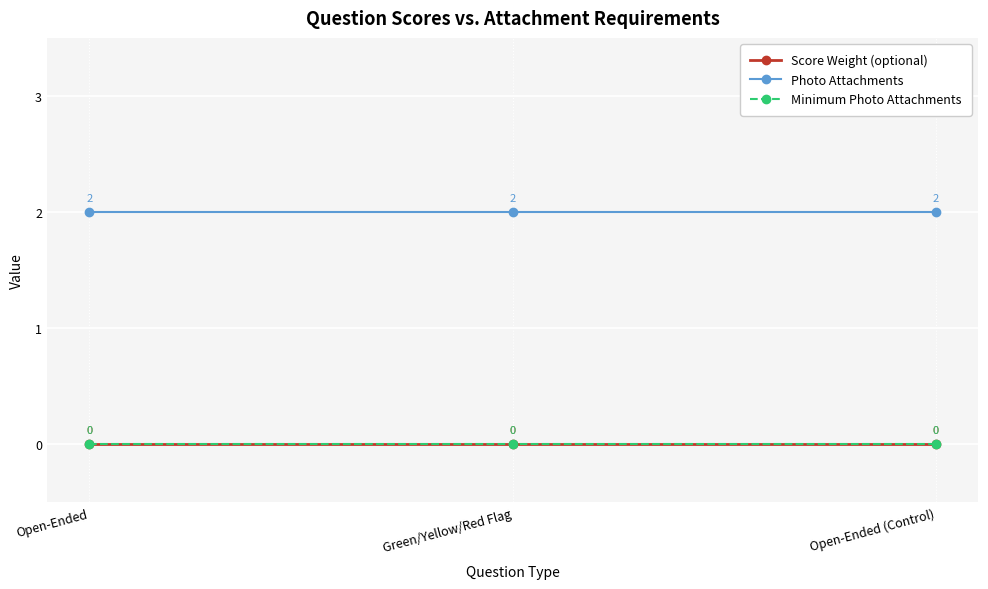

Does the chart have visible grid lines?

Yes